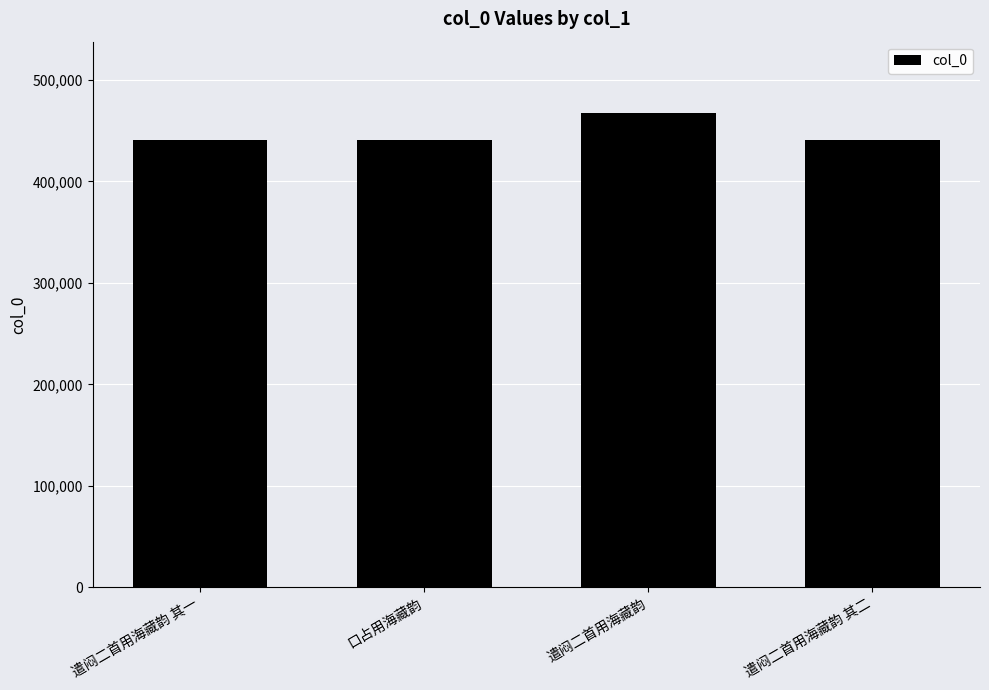

Approximately how many times larger is the value at 遣闷二首用海藏韵 其二 compared to 遣闷二首用海藏韵?

0.9